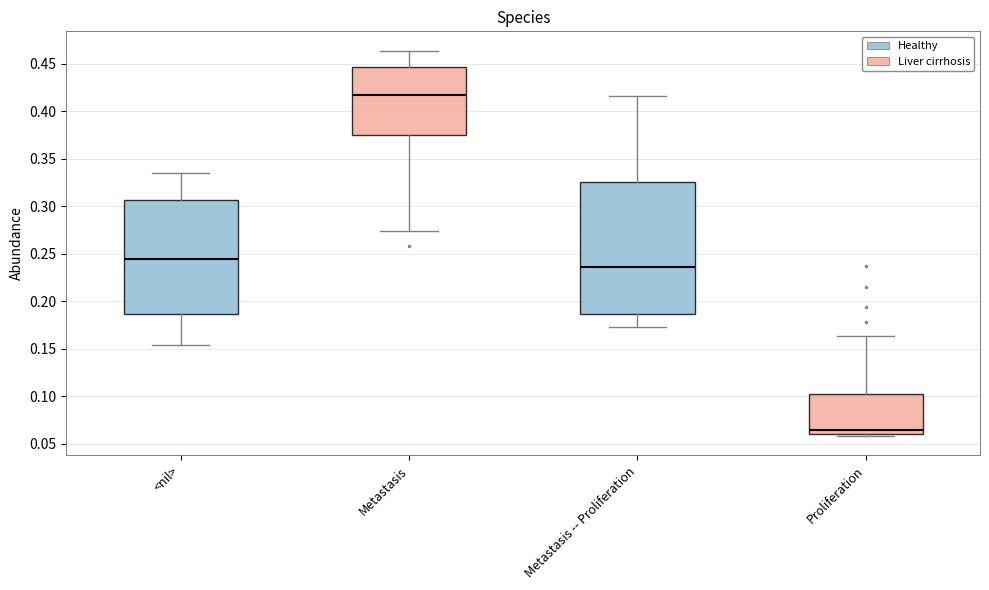

Comparing the boxes themselves (not the whiskers), which one is the tallest?

Metastasis -- Proliferation